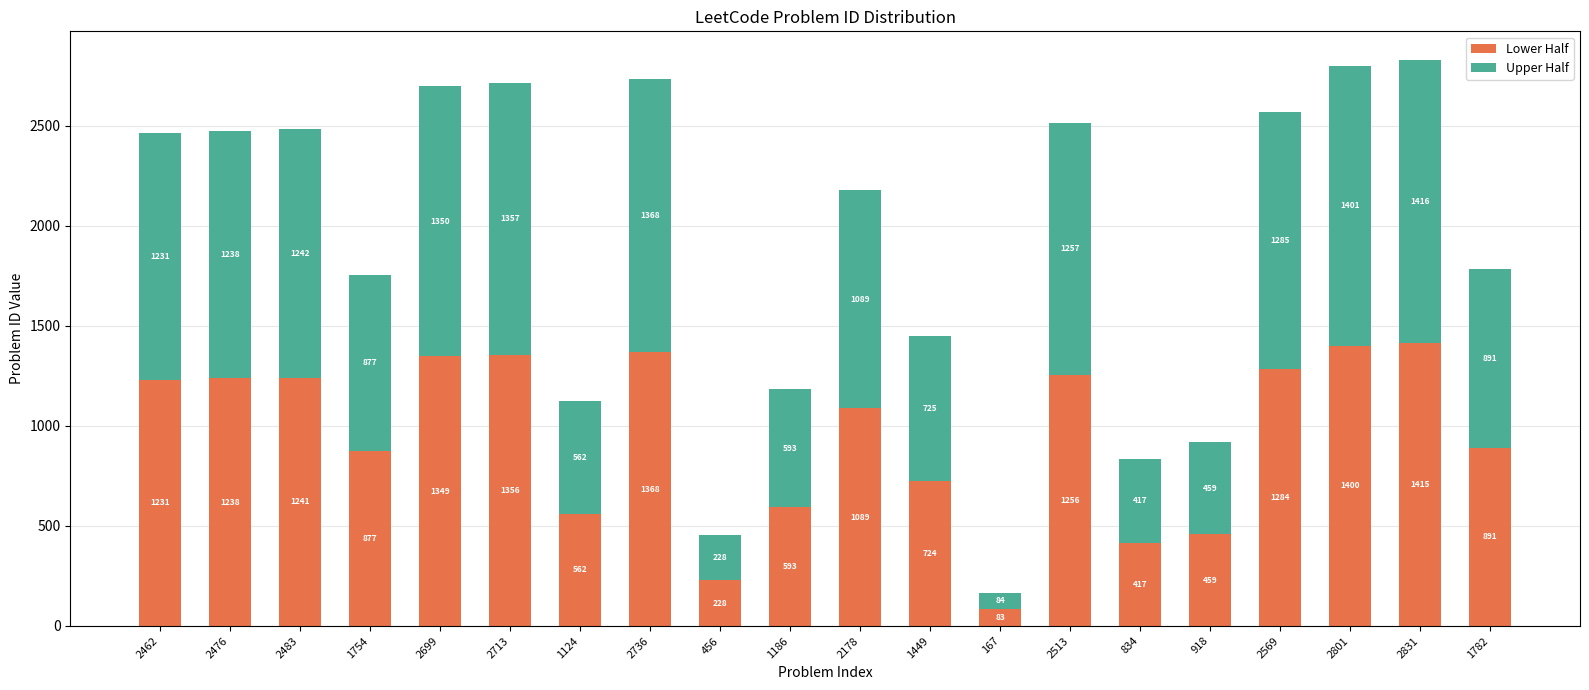

How many bars are there in total?

20